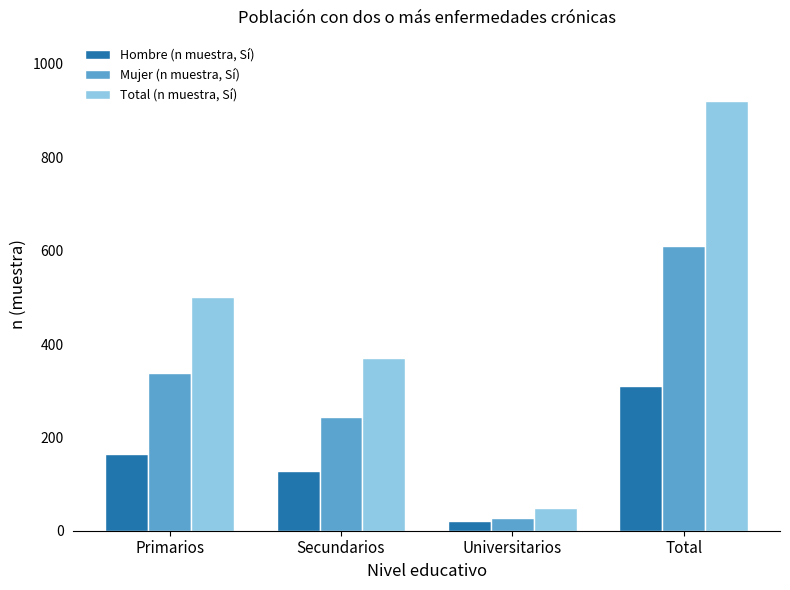

Rank the series by their maximum value, from lowest to highest.

Hombre (n muestra, Sí), Mujer (n muestra, Sí), Total (n muestra, Sí)